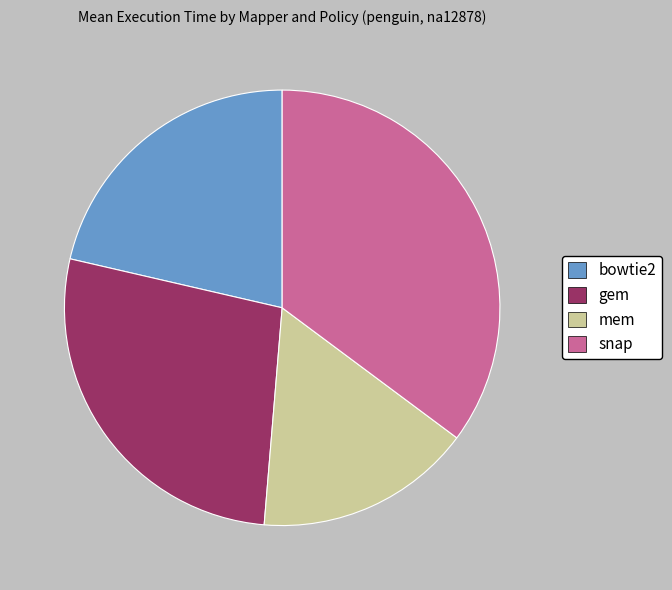

Between gem and bowtie2, which is larger?

gem